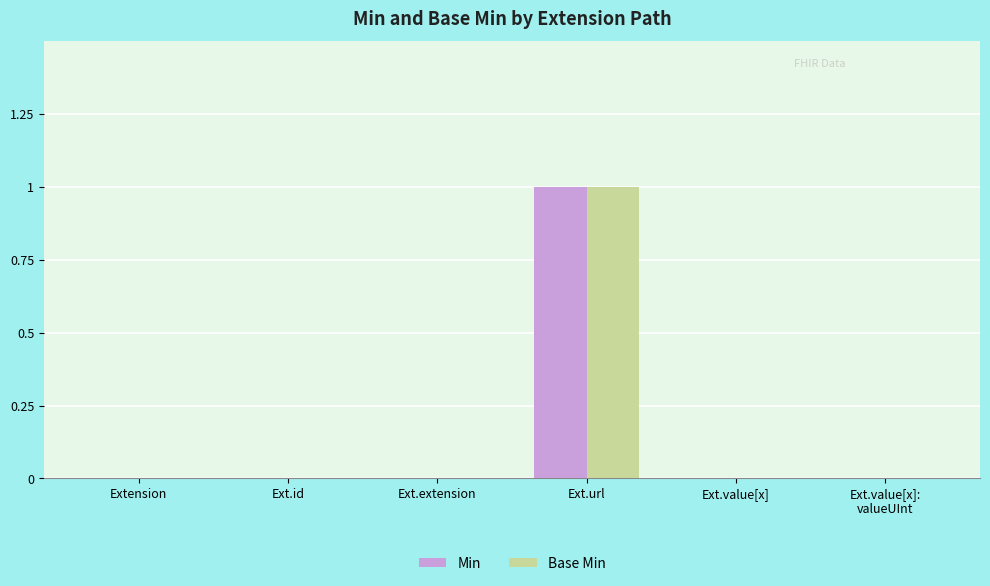

What is the highest value of the Min series?

1